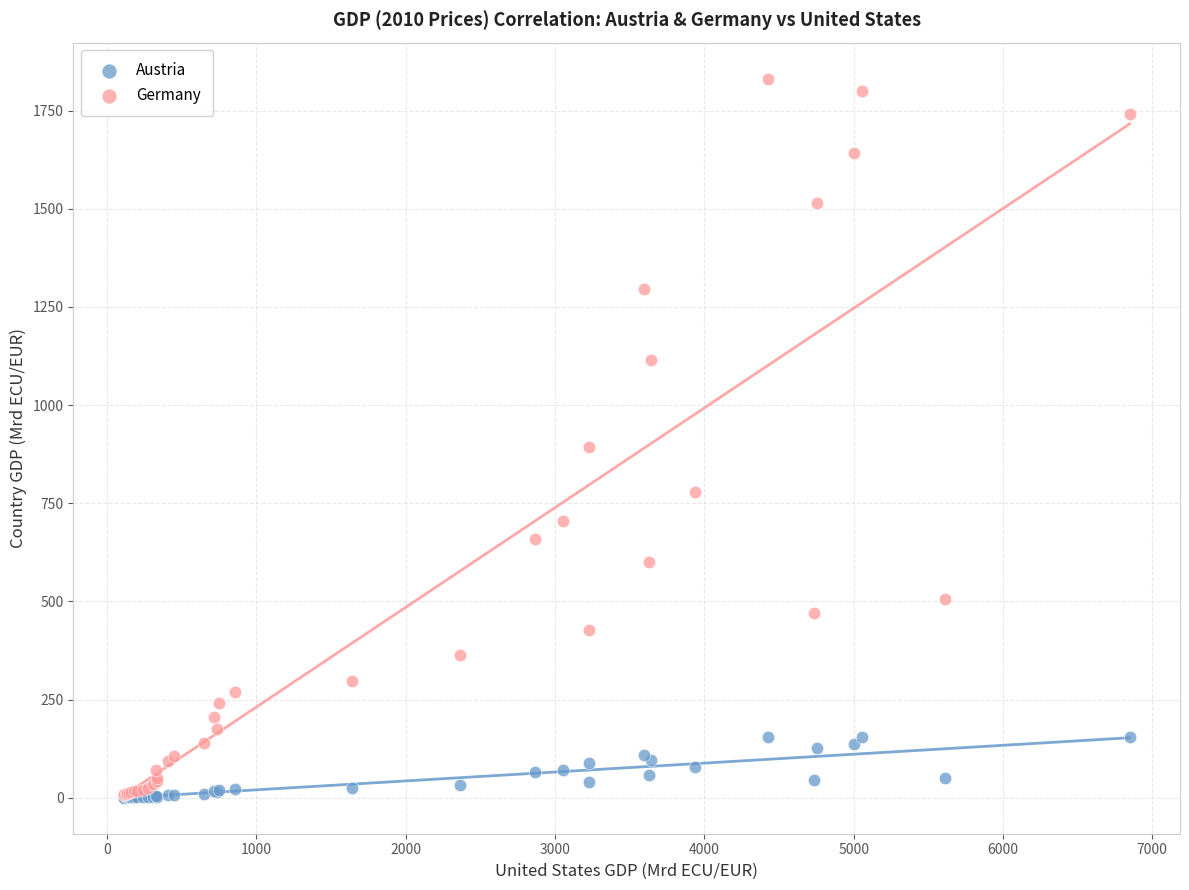

Across all series, what Y value is closest to 916?

892.3